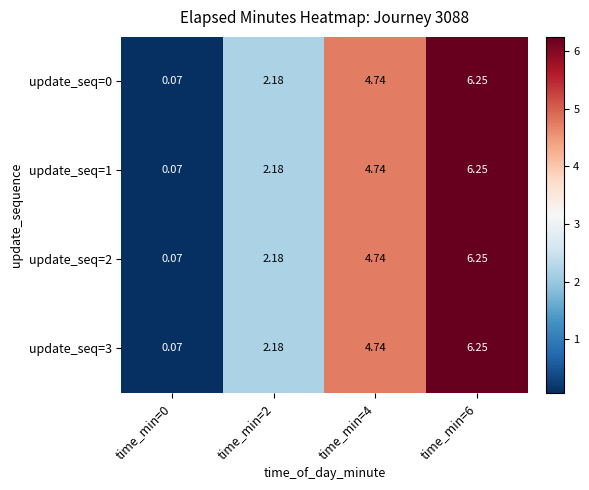

Is the value of update_seq=3 at time_min=4 greater than the value of update_seq=1 at time_min=0?

Yes